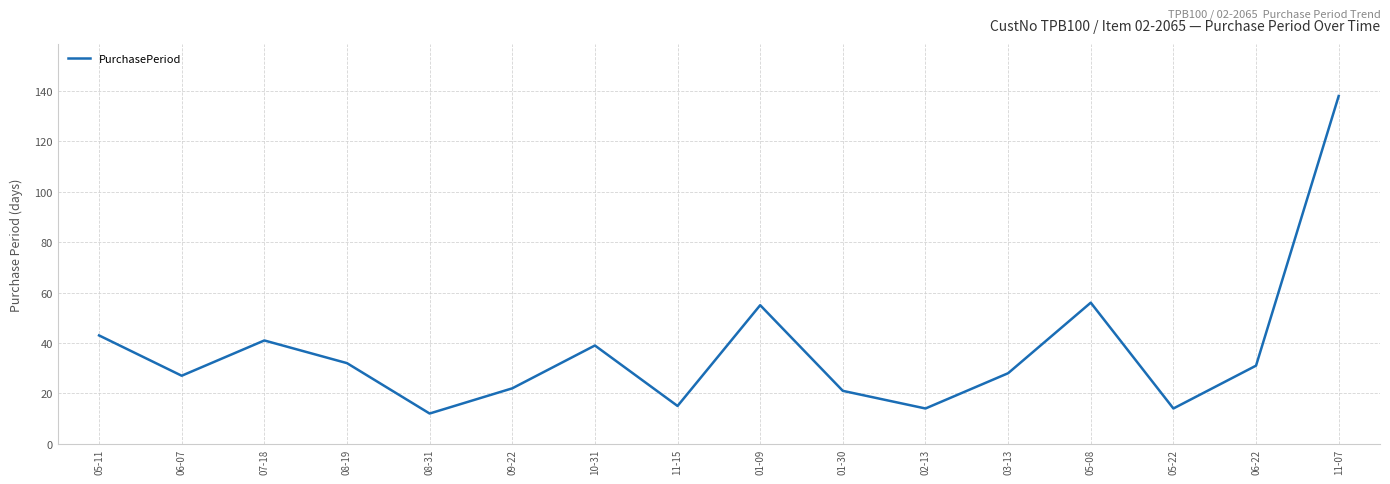

What is the change in value from 05-11 to 07-18?

-2